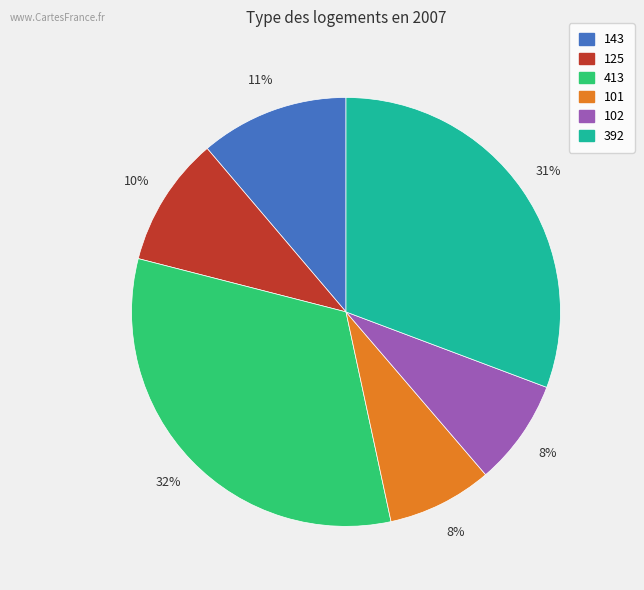

The 102 slice represents 2% of the pie. True or false?

False